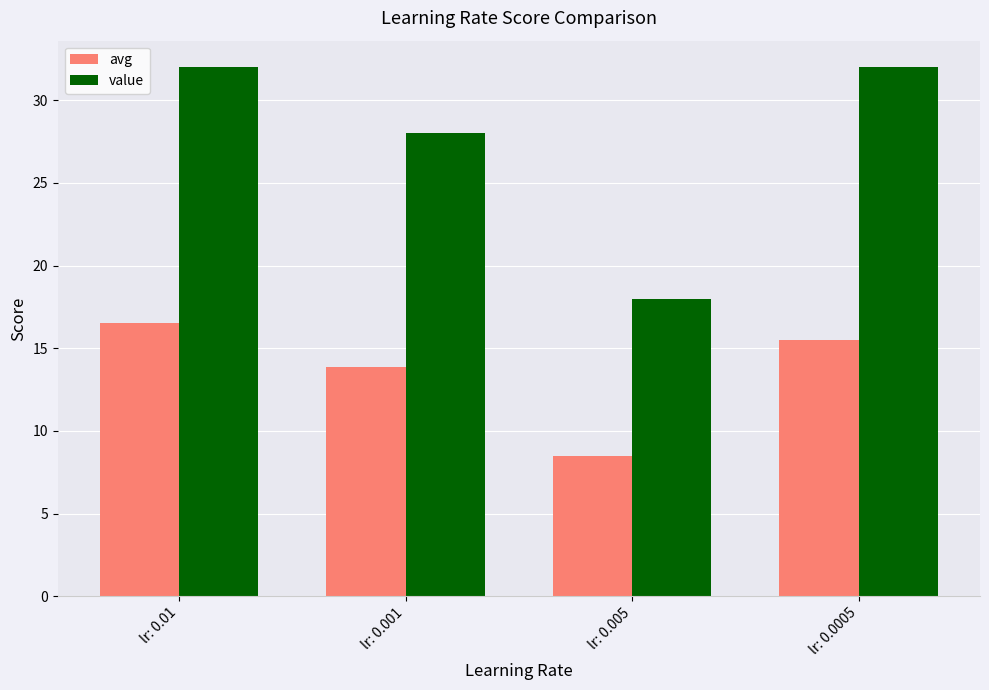

Does the chart contain any negative values?

No